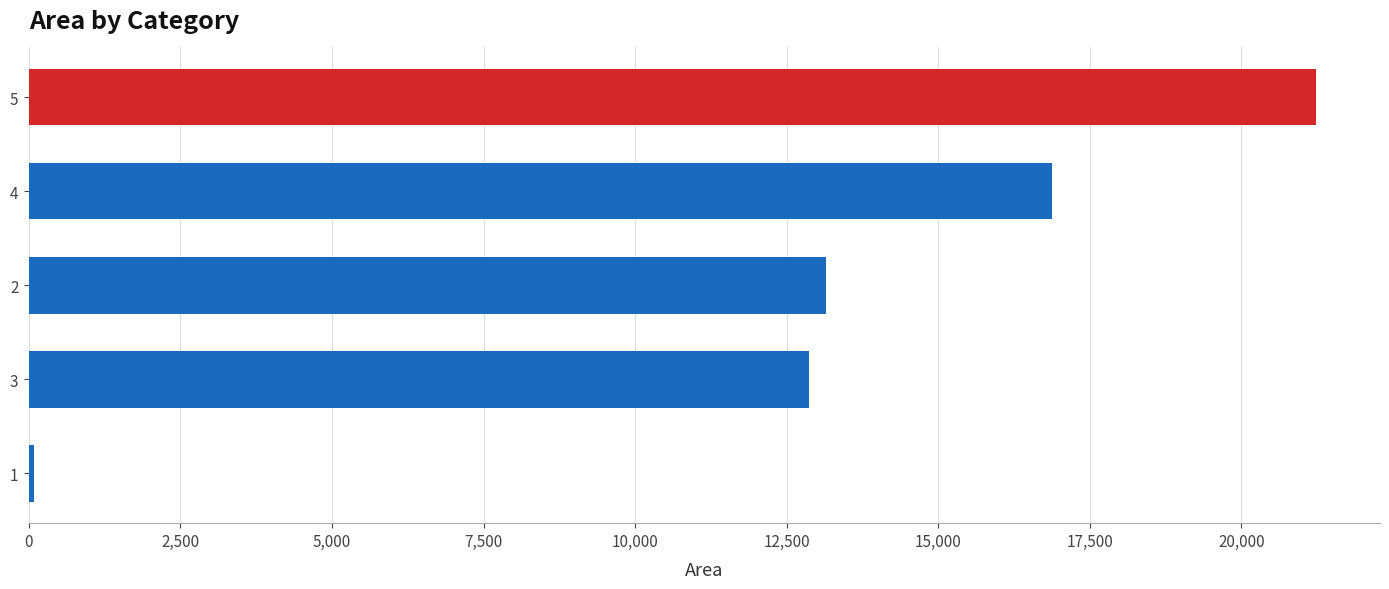

List the labels in order of value, smallest first.

1, 3, 2, 4, 5